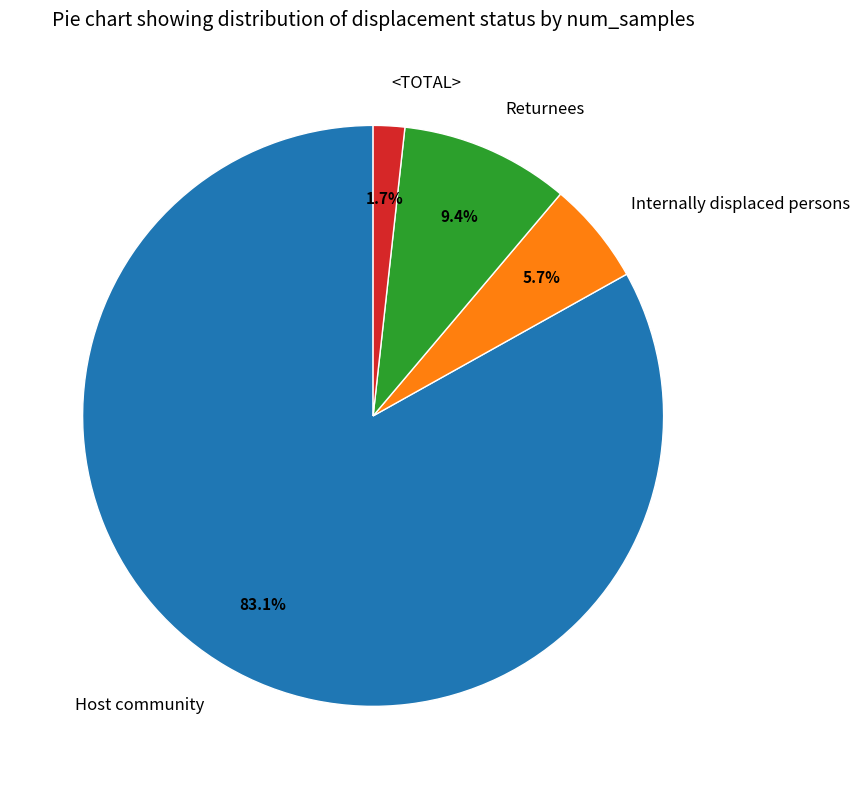

Combined, what portion of the pie is <TOTAL> and Host community?

84.9%